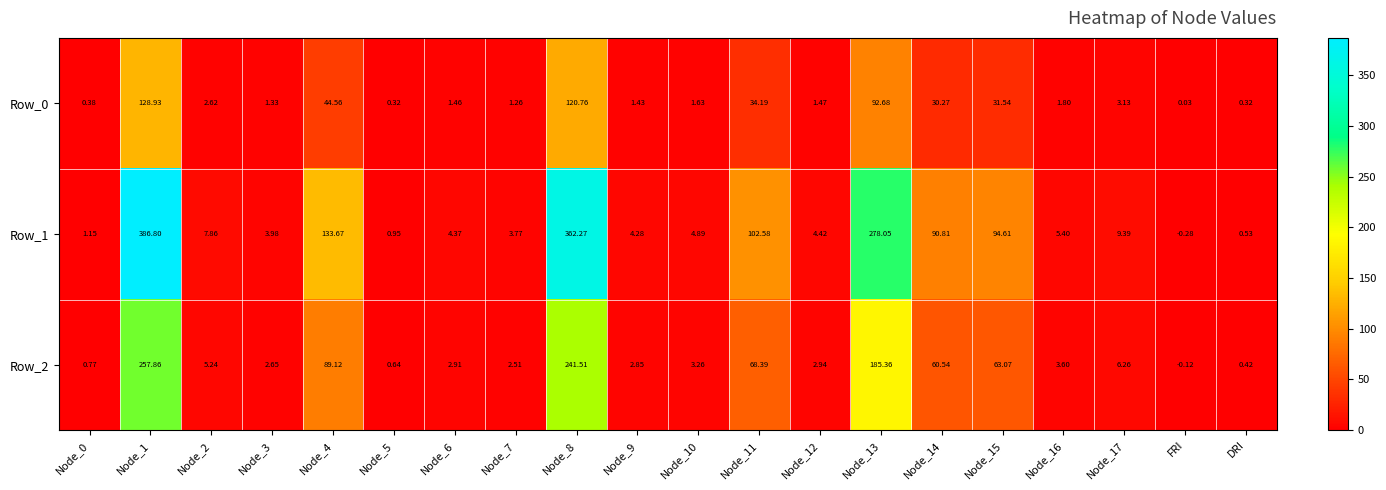

Count the number of categories in the chart.

20